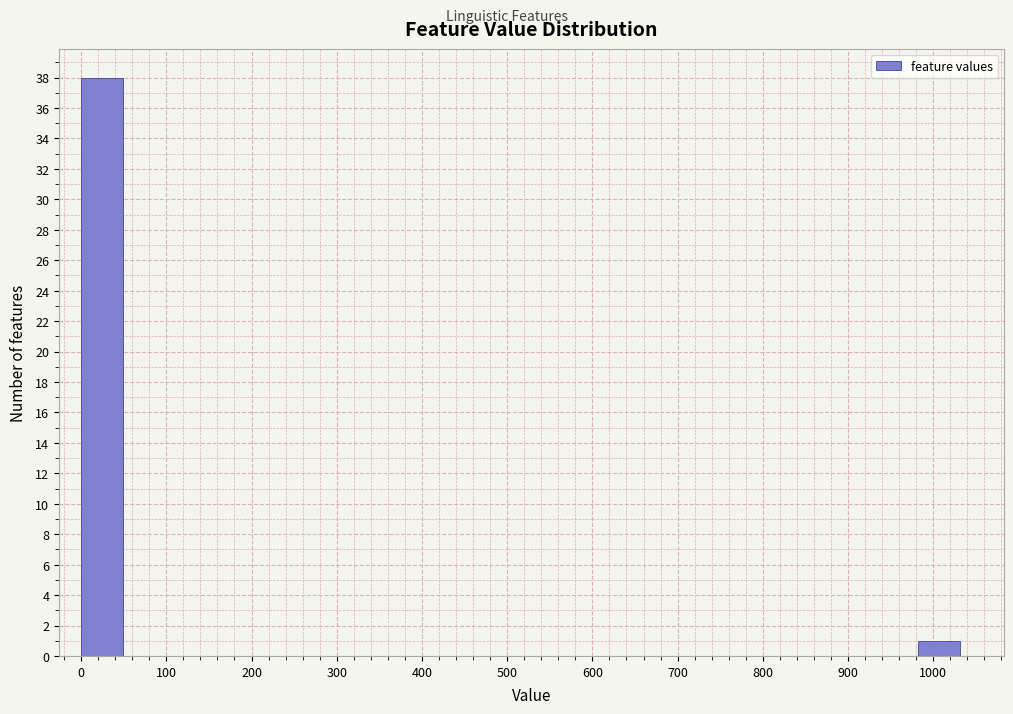

What is the height of the bar covering 980 to 1030 on the x-axis? Neither the bar edges nor the heights are printed on the chart, so give them approximately, as read against the axes.

1